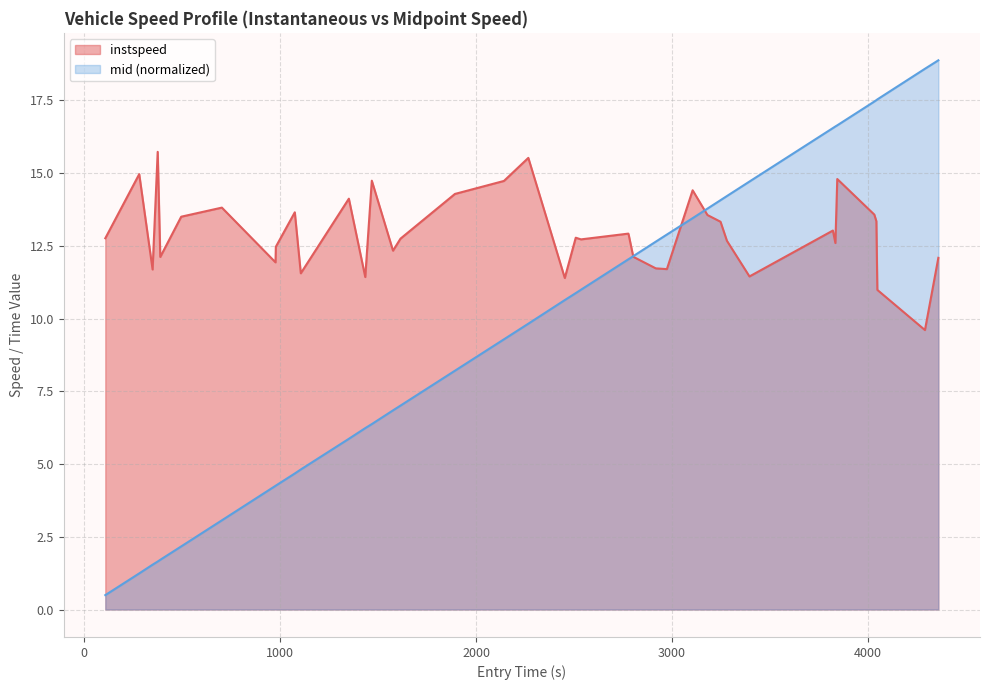

Does the chart have visible grid lines?

Yes